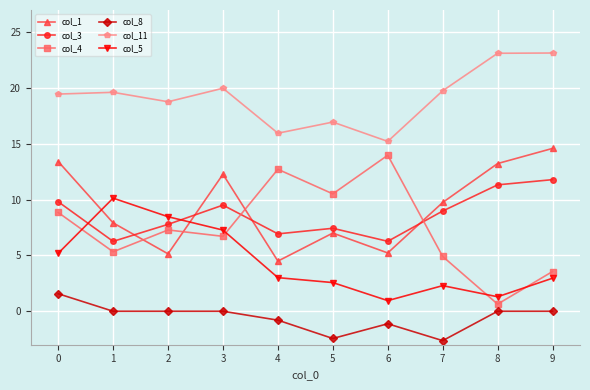

How many interior local peaks does the col_4 series have?

3